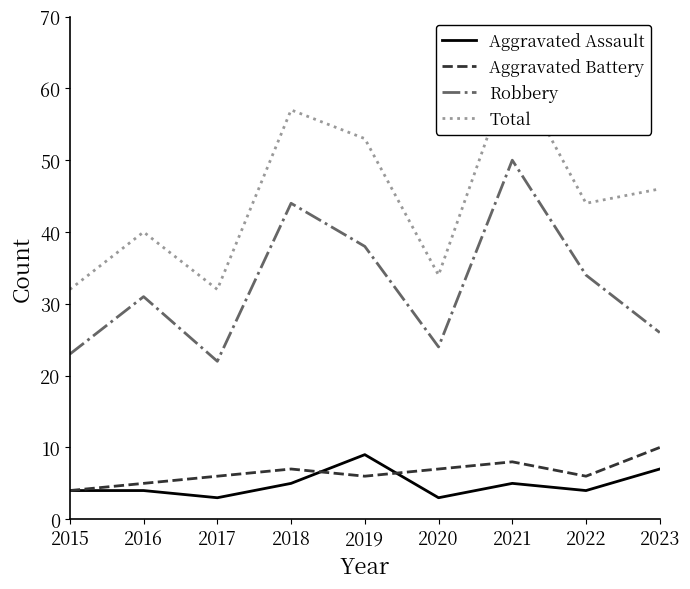

How many distinct data groups are displayed?

4